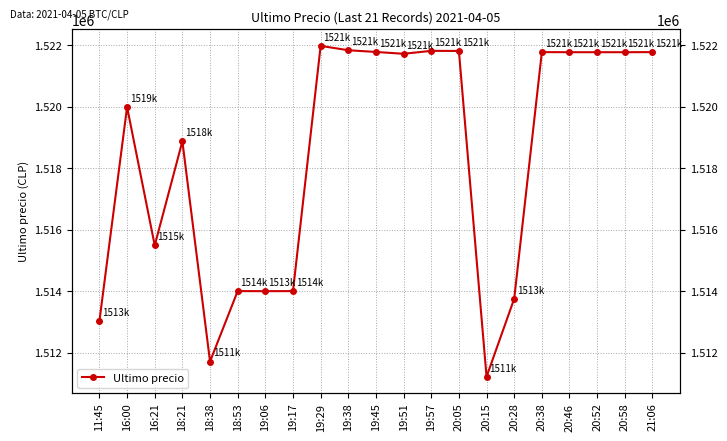

Approximately how many times larger is the value at 20:28 compared to 16:21?

1.0